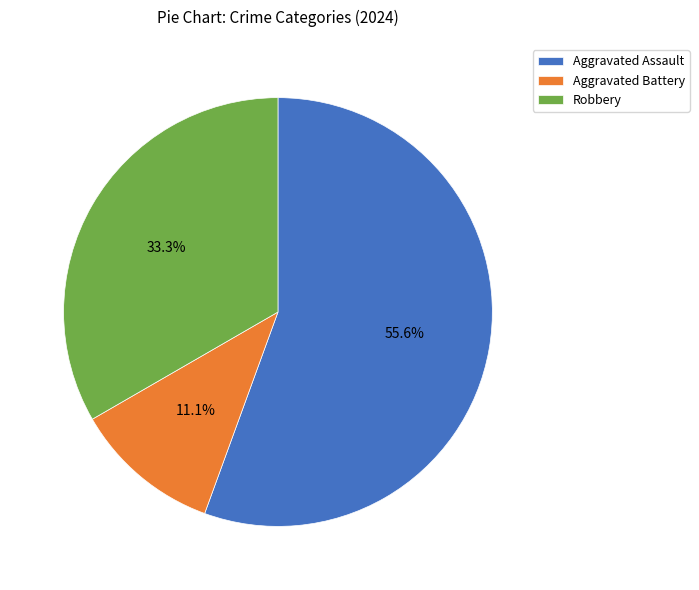

To the nearest percent, what percentage of the pie is Aggravated Assault?

56%